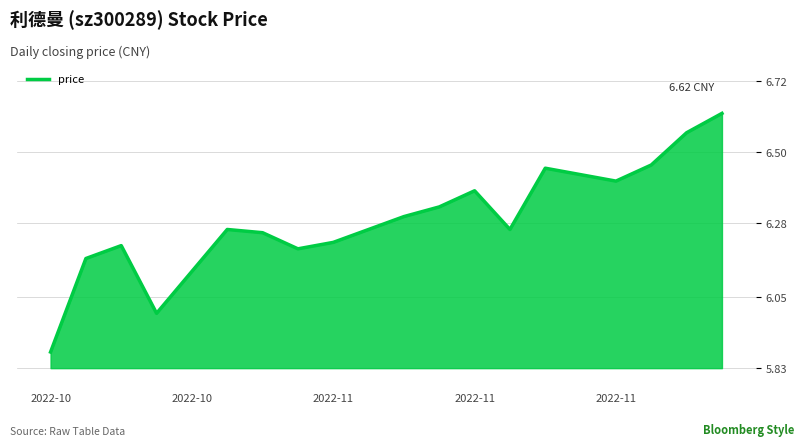

How many values are between 6 and 7?

19